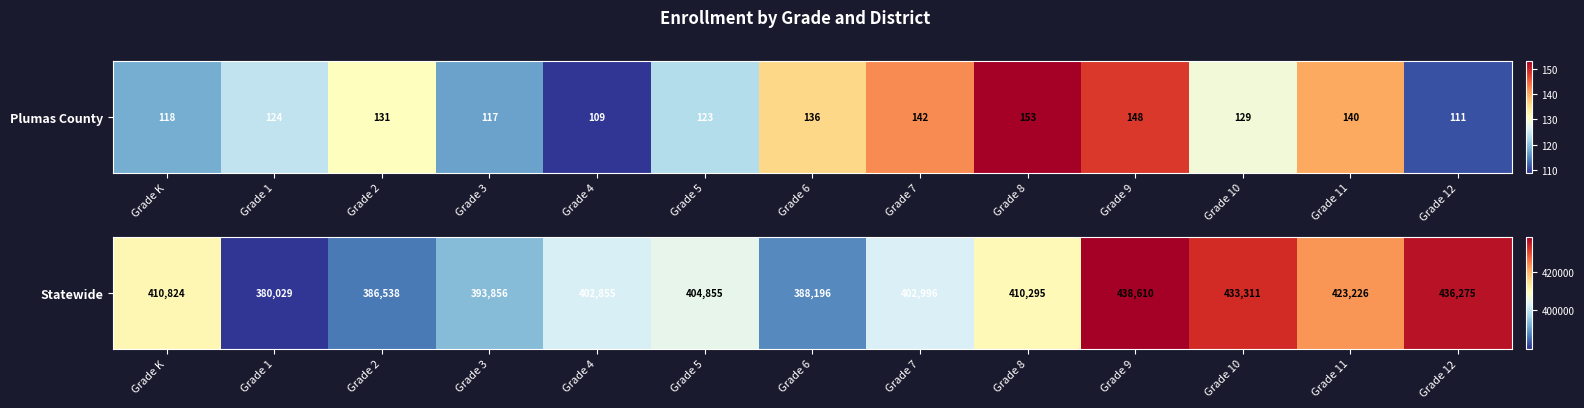

Count the number of values greater than 404855.

6